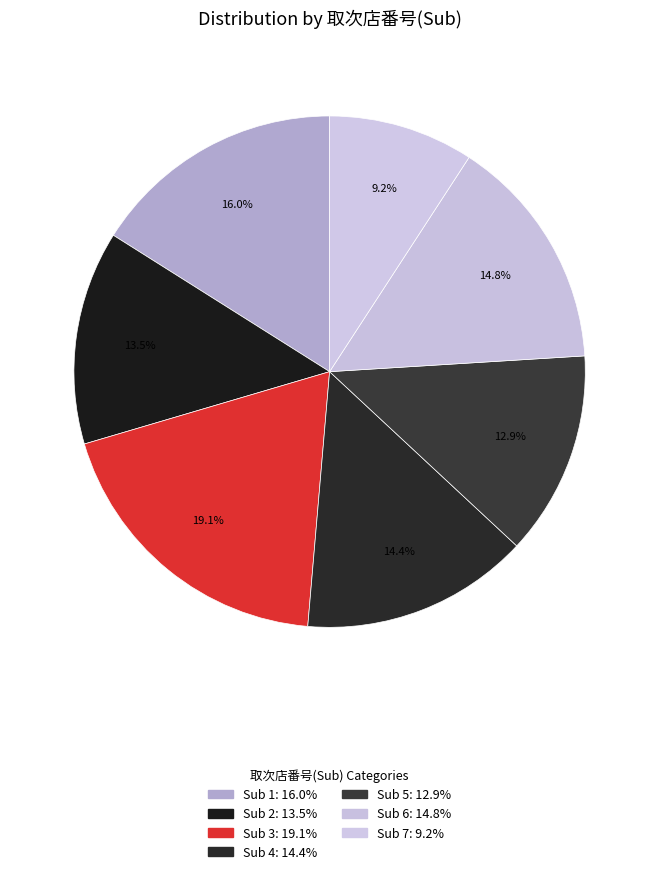

How many segments does this pie chart have?

7